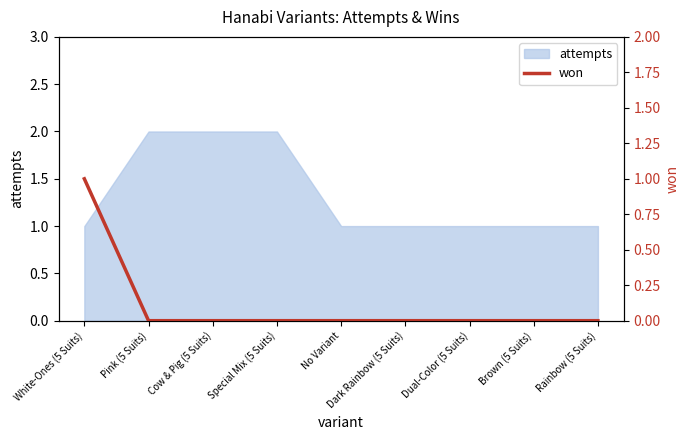

What is the difference between the values at White-Ones (5 Suits) and Special Mix (5 Suits)?

1